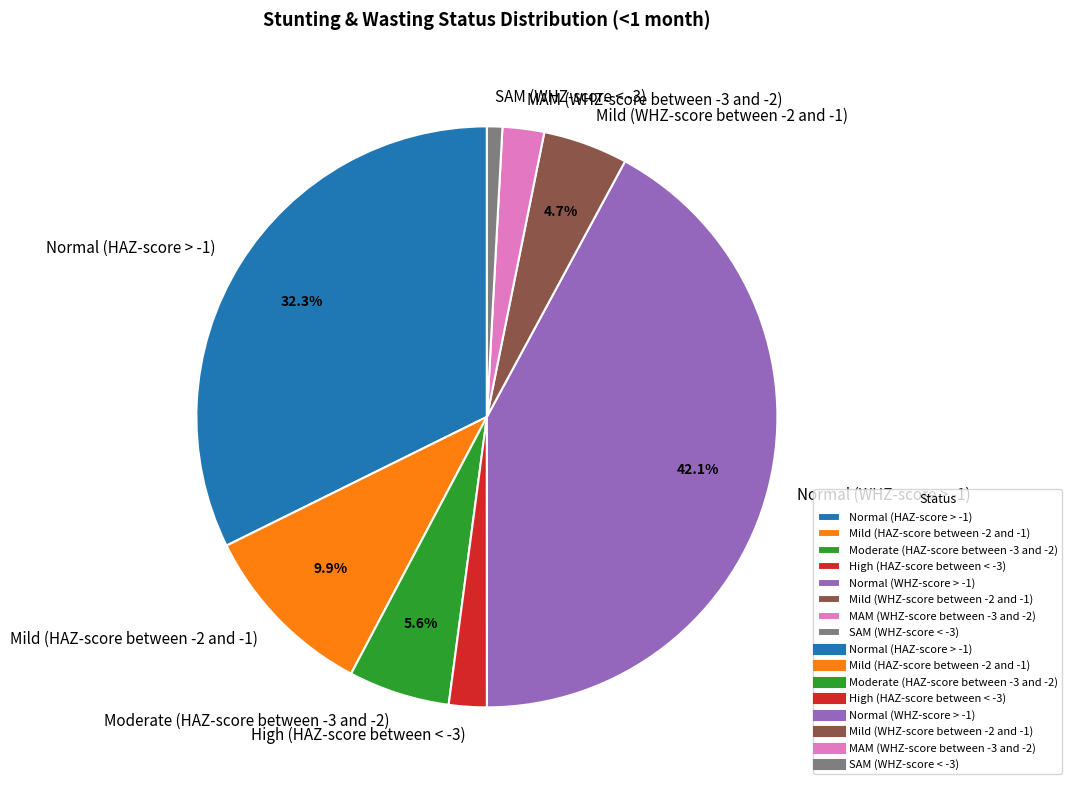

The Mild (HAZ-score between -2 and -1) slice represents 10% of the pie. True or false?

True